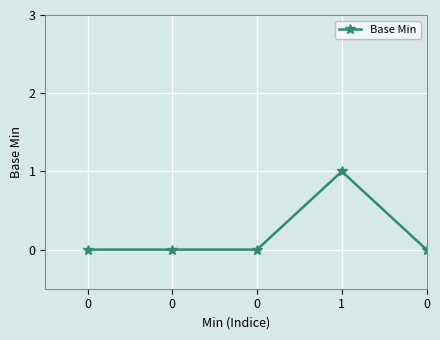

Reading right to left, what are all the values shown in this chart?

0	1	0	0	0